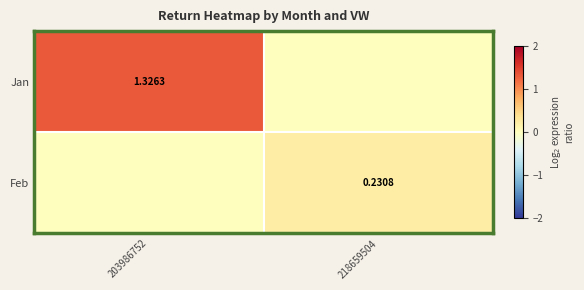

The value of Jan at 203986752 is 1.3. True or false?

True